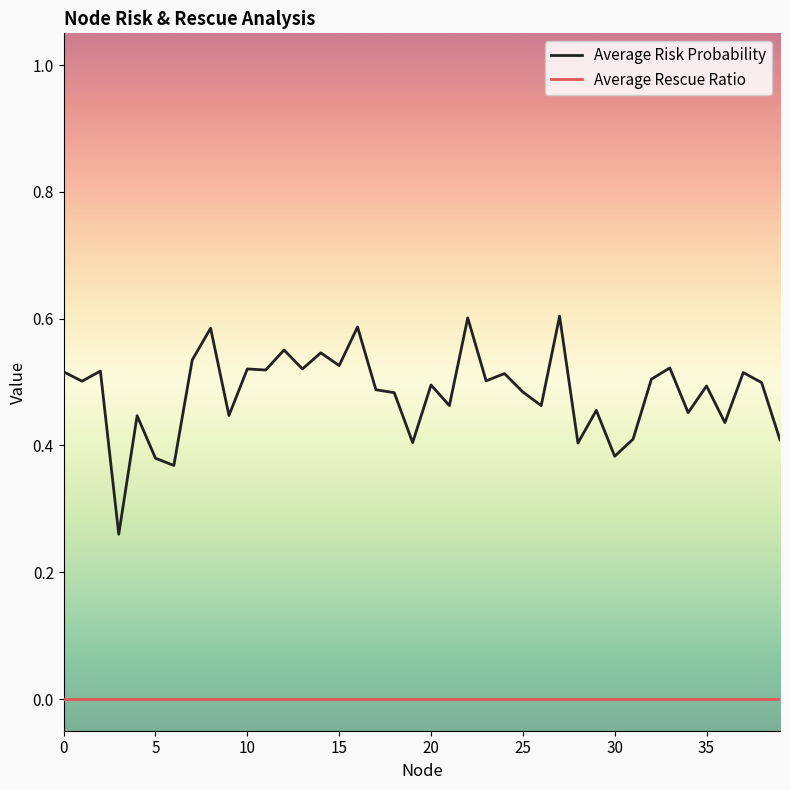

Which series has the largest total across all categories?

Average Risk Probability